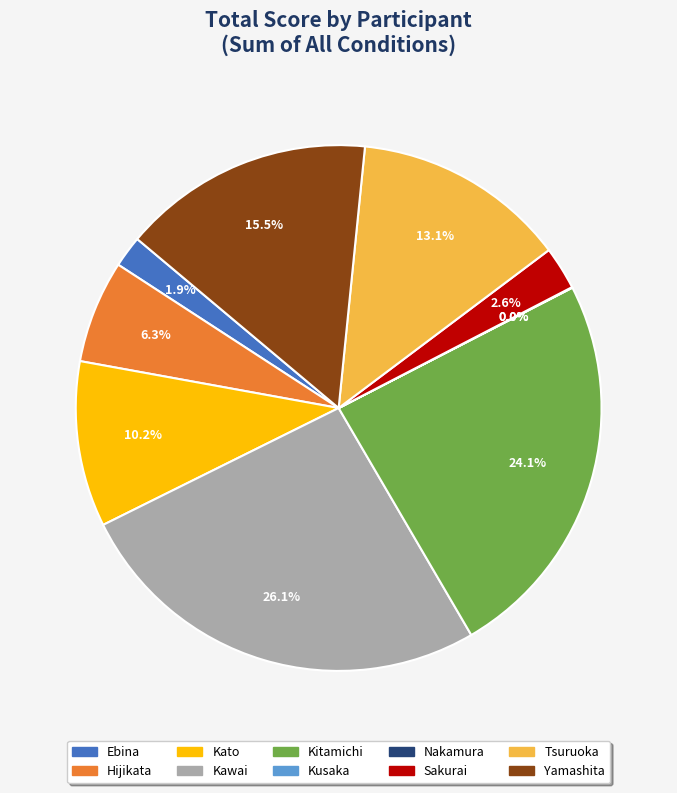

Is there any slice that represents more than half of the pie?

No